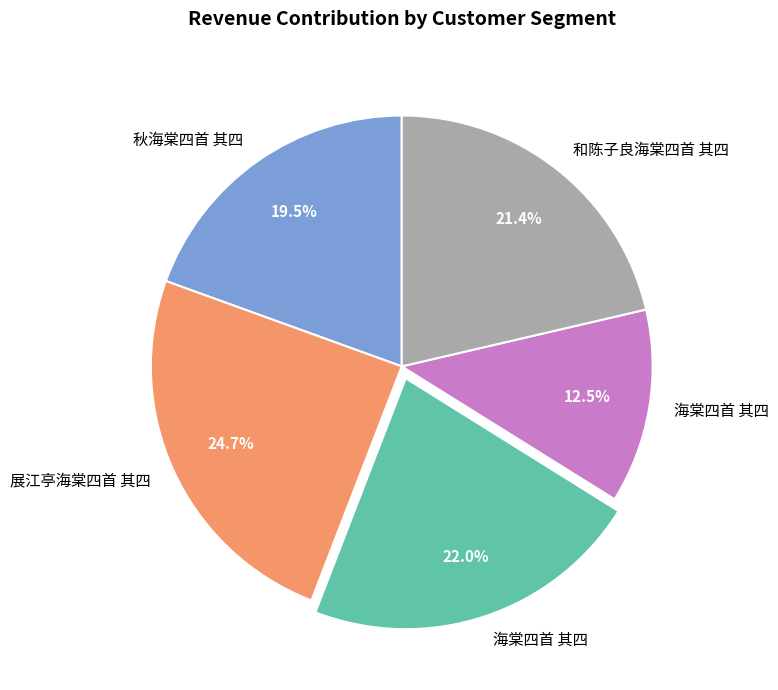

Does any single category account for the majority?

No